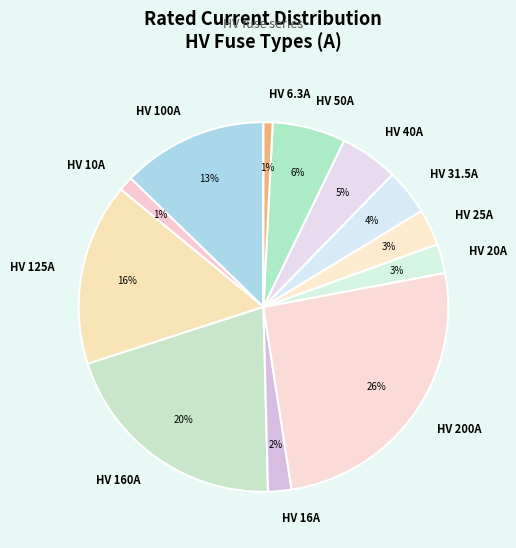

True or false: HV 200A accounts for 12% of the total.

False